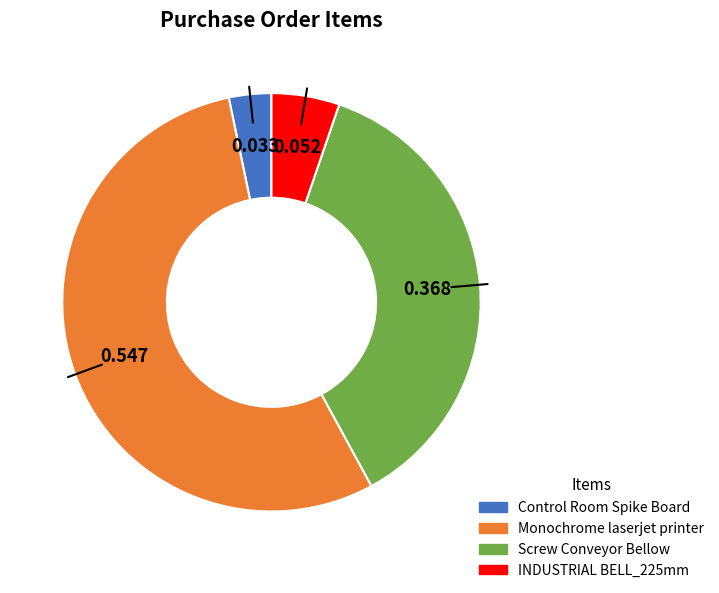

Which slice represents more than half of the pie?

Monochrome laserjet printer